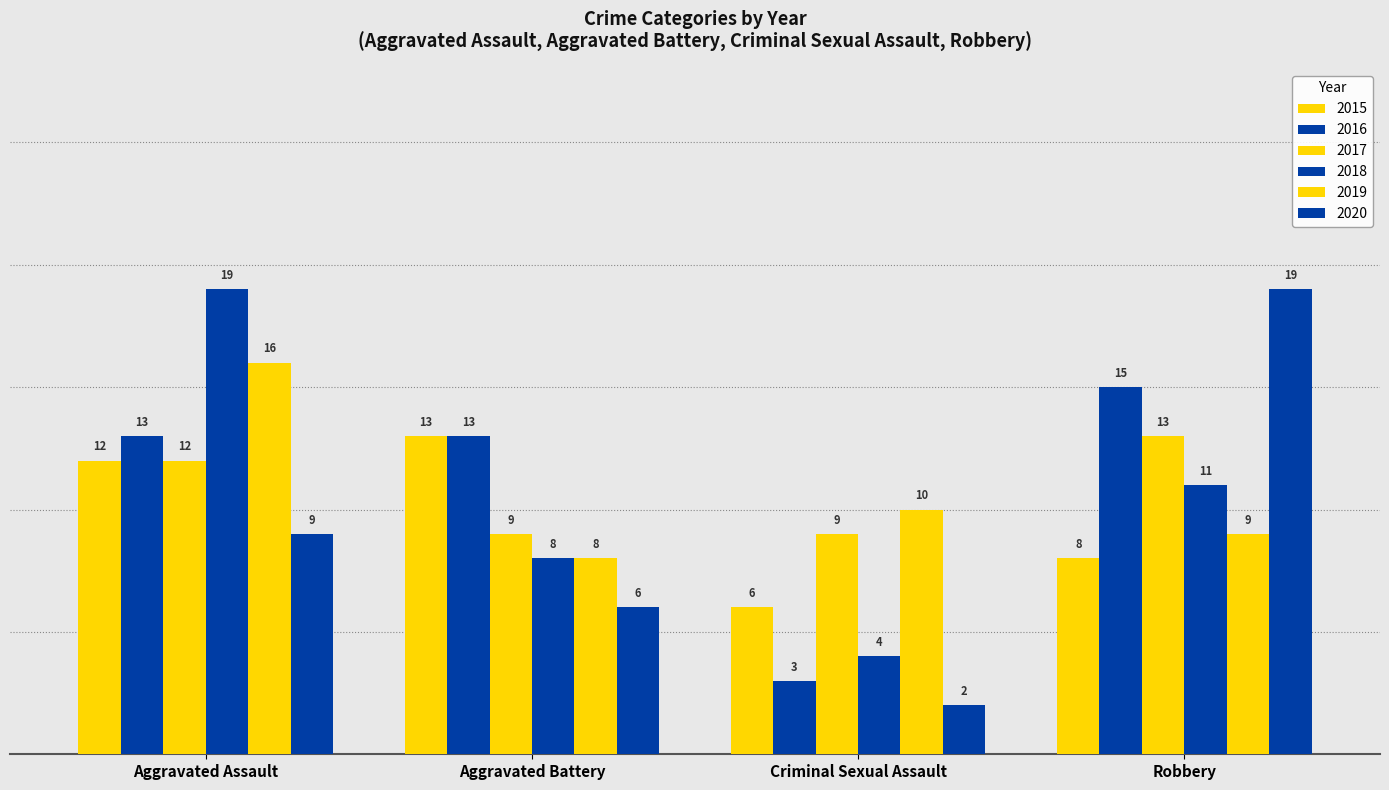

How many distinct data groups are displayed?

6